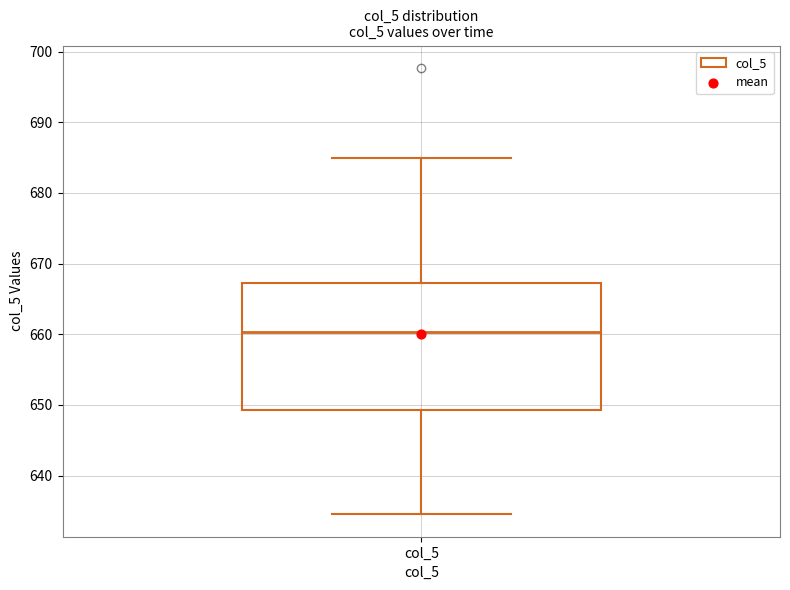

Read this box plot against the y-axis: the position of the median line, the range covered by the box, and the ends of both whiskers. The values are not printed on the chart, so give them approximately, as read against the axis.

median 660, box 649 to 667, whiskers 635 to 685